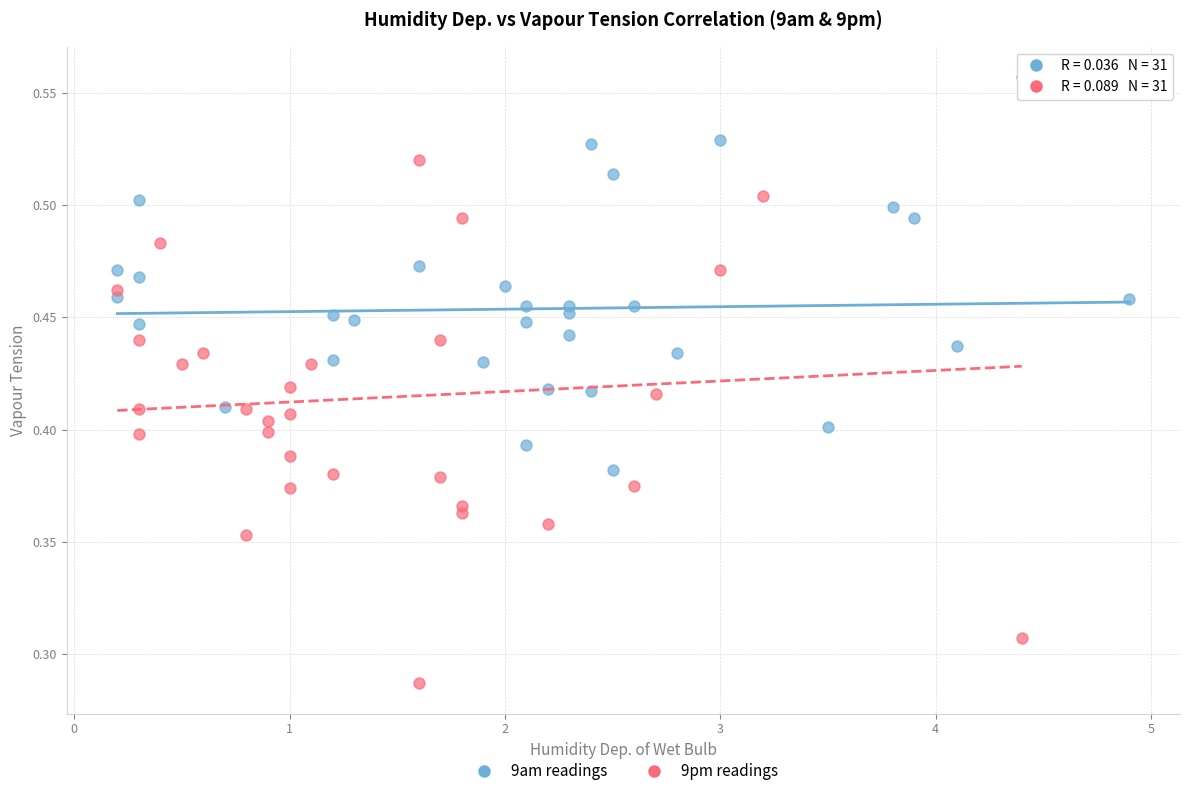

Which series reaches the maximum Y coordinate?

9pm readings